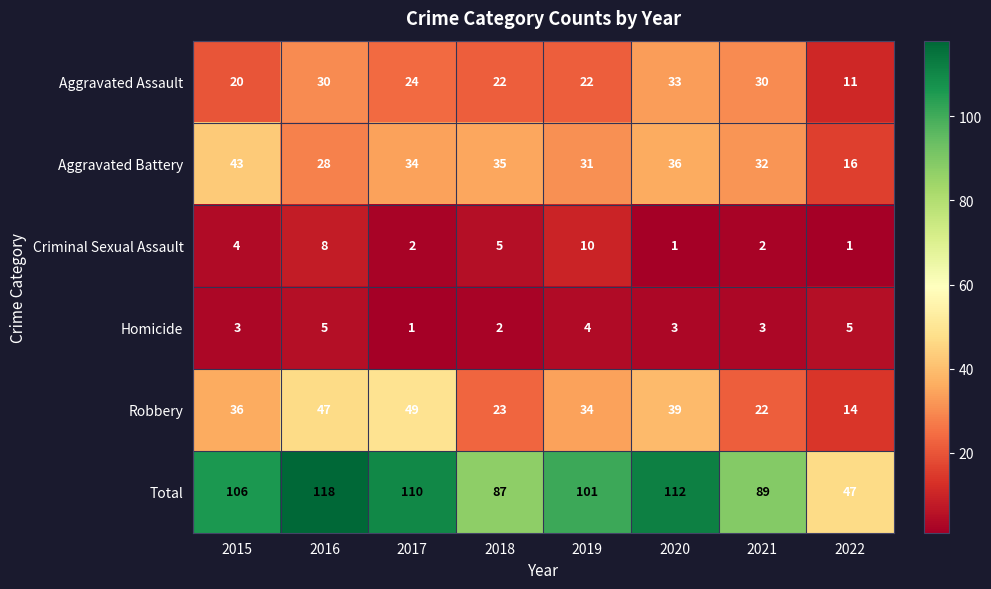

Rank the series by their maximum value, from highest to lowest.

Total, Robbery, Aggravated Battery, Aggravated Assault, Criminal Sexual Assault, Homicide